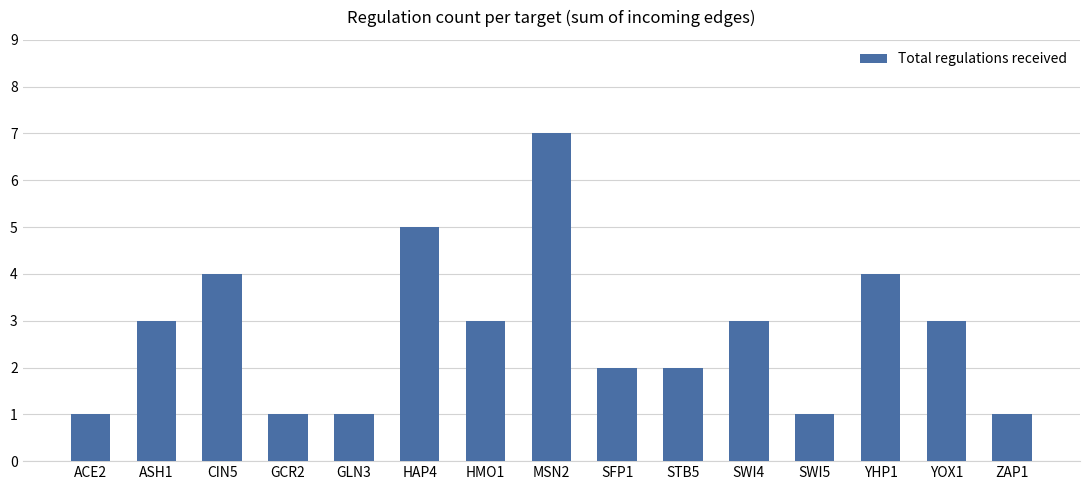

What value does the data have at YOX1?

3